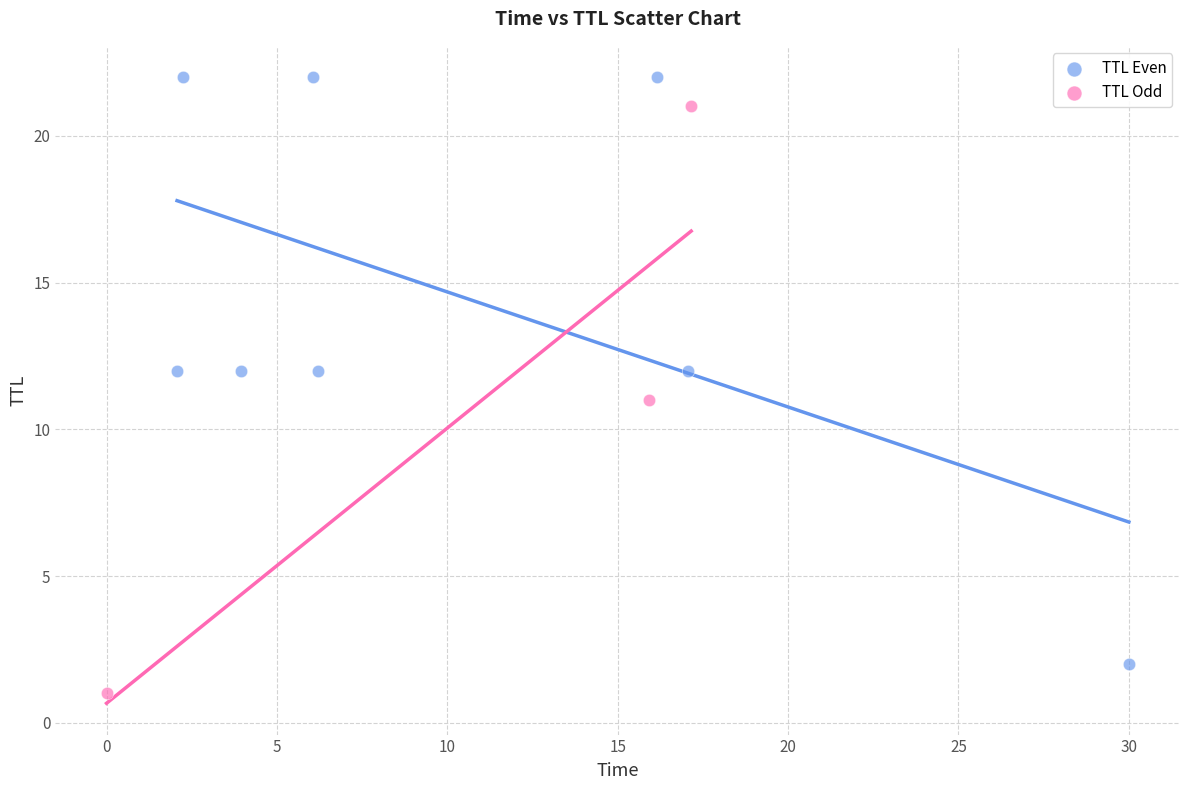

Which series reaches the maximum Y coordinate?

TTL Even